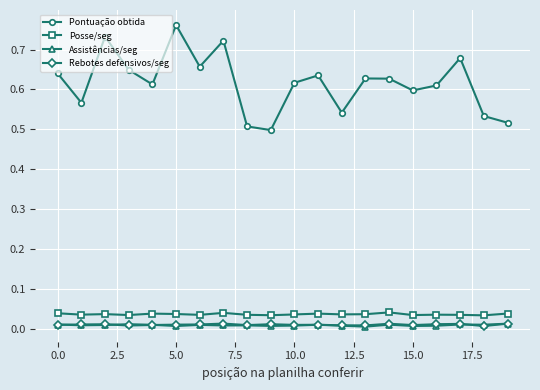

Which series has the widest spread of values?

Pontuação obtida